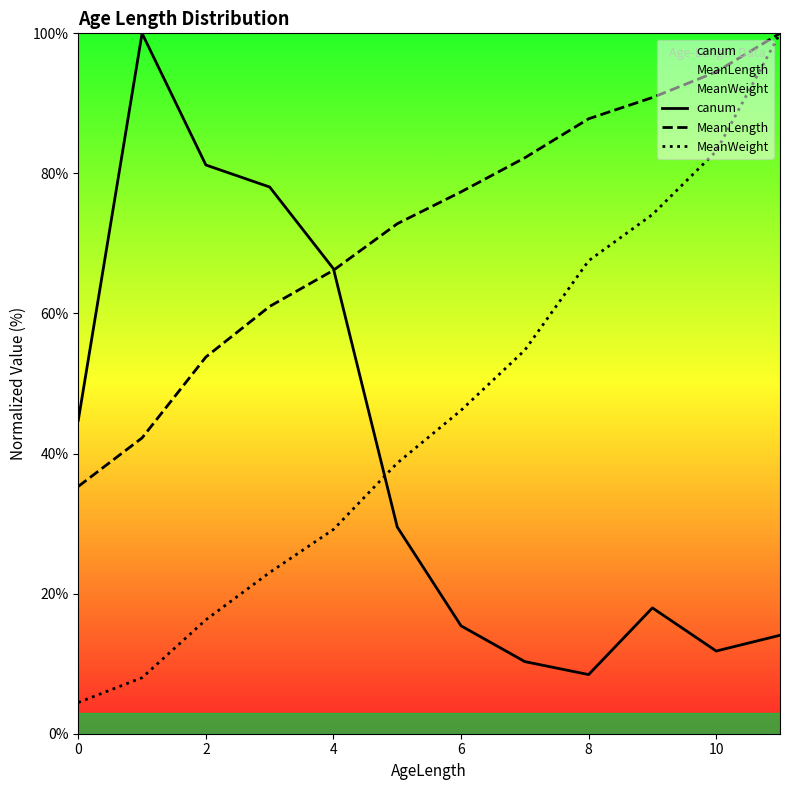

True or false: canum has a value of 99.7 at 8.

False